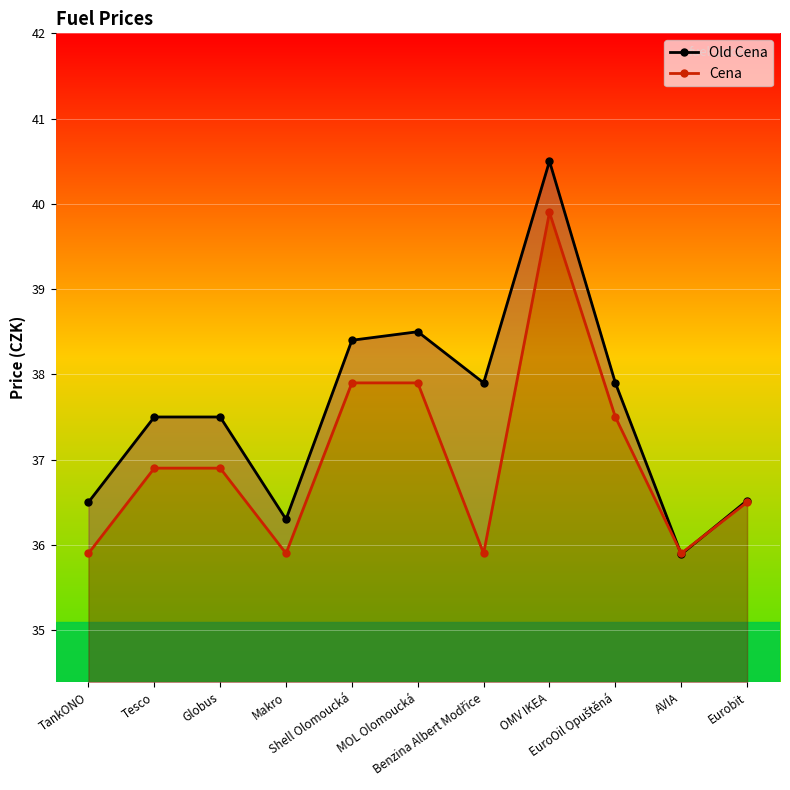

Does the chart display data point markers on the line(s)?

Yes